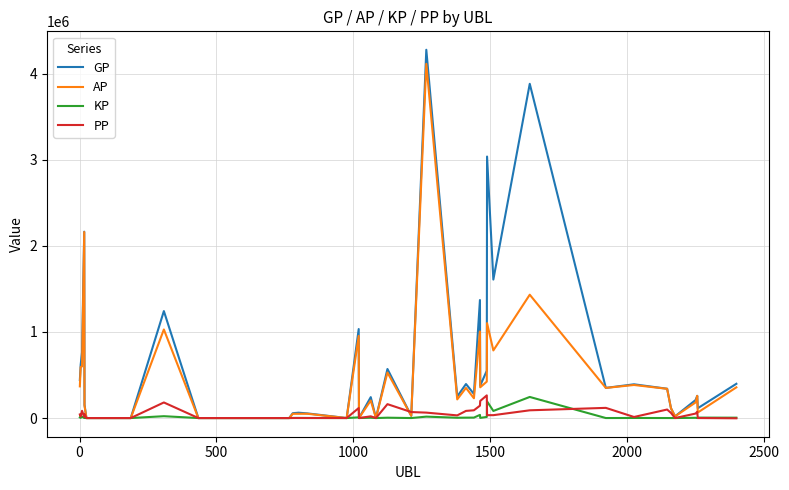

Which series has the widest spread of values?

GP